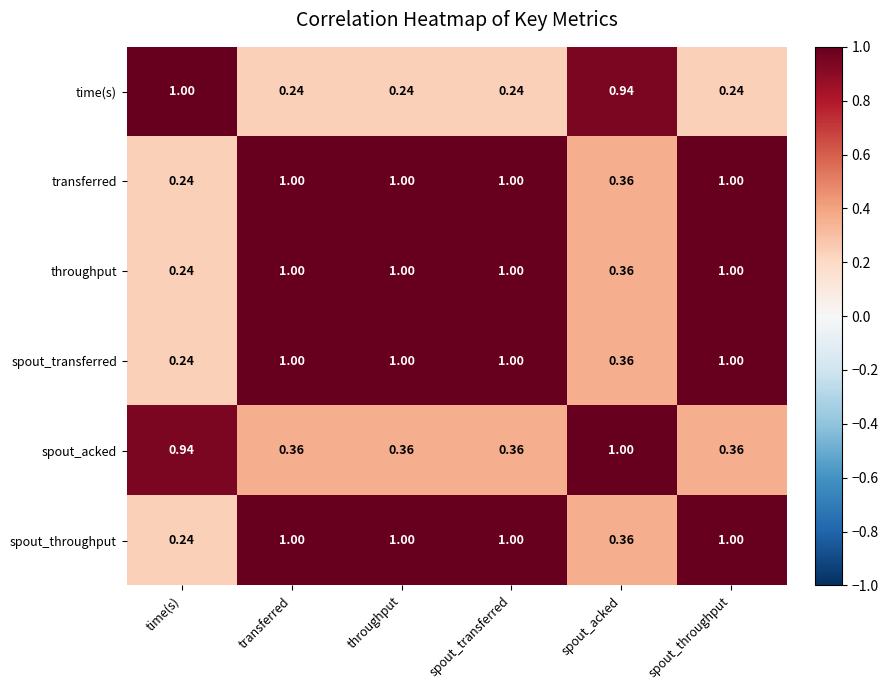

Between transferred and spout_acked, which series saw the biggest shift?

time(s)